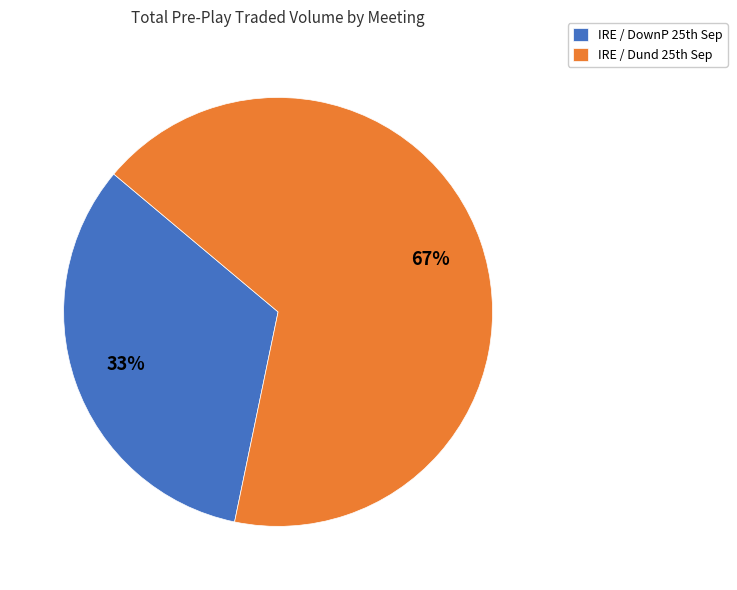

To the nearest percent, what is the difference between the largest and smallest slice percentages?

34%